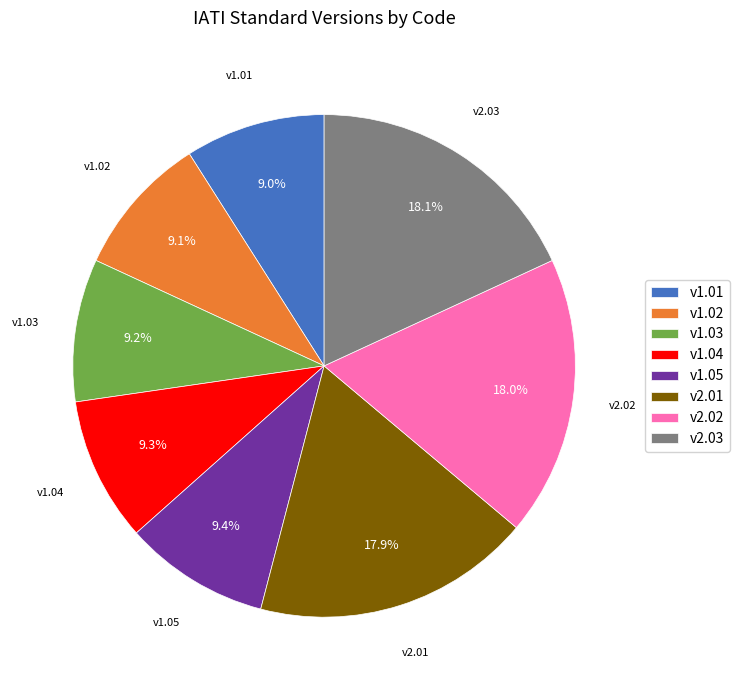

How many segments does this pie chart have?

8